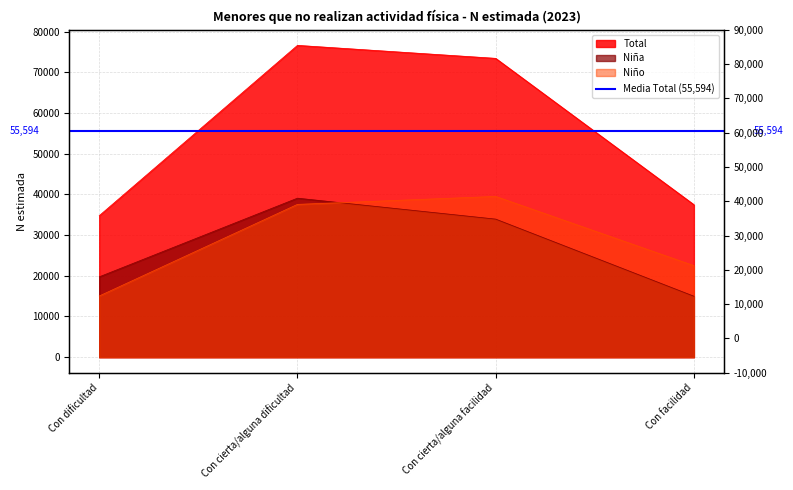

At which category is the sum across all series the highest?

Con cierta/alguna dificultad